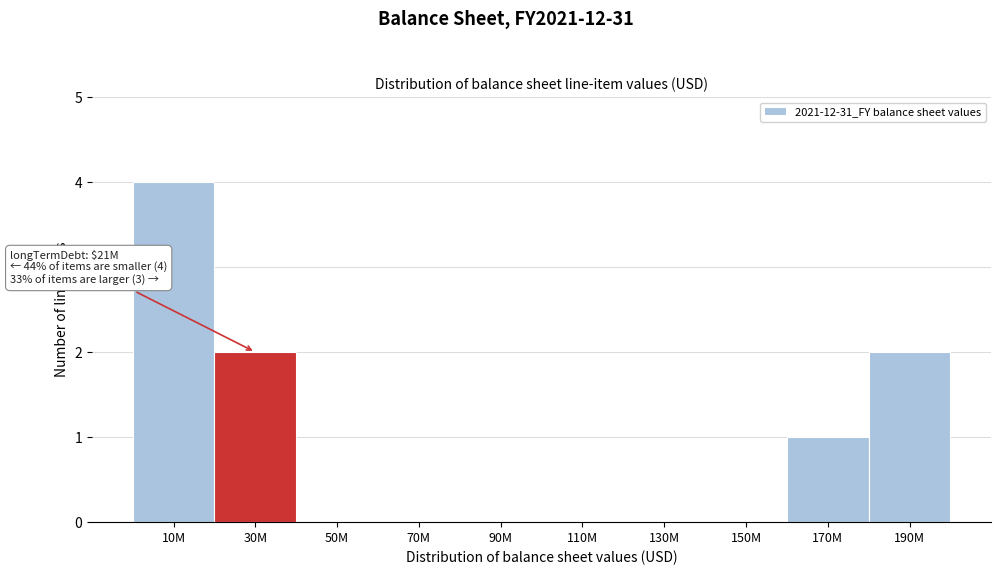

Reading right to left, transcribe all the data shown in this chart.

190M=2	170M=1	150M=0	130M=0	110M=0	90M=0	70M=0	50M=0	30M=2	10M=4